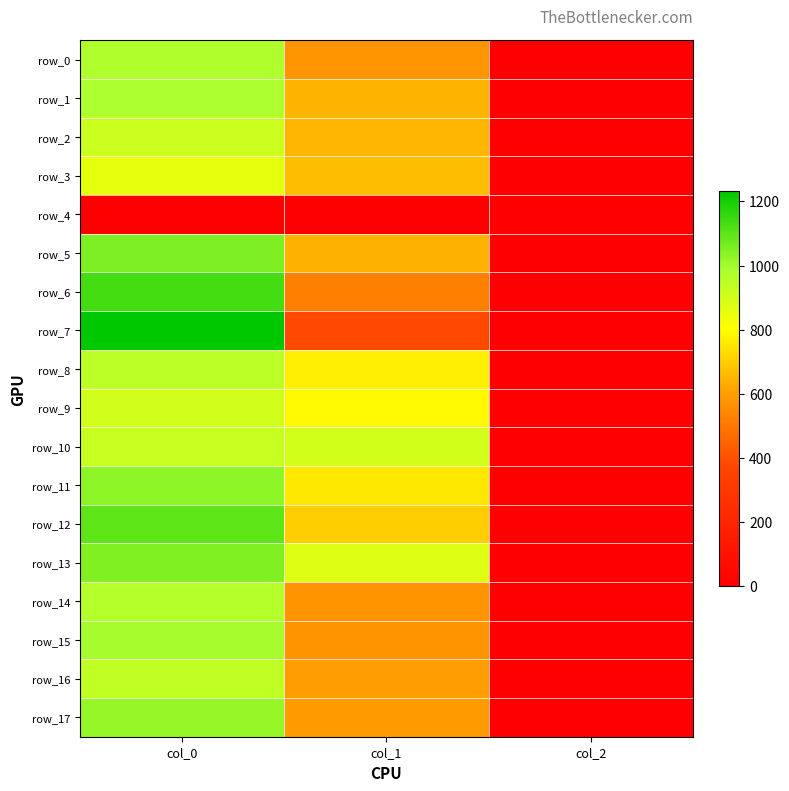

Which series has the largest total across all categories?

row_13